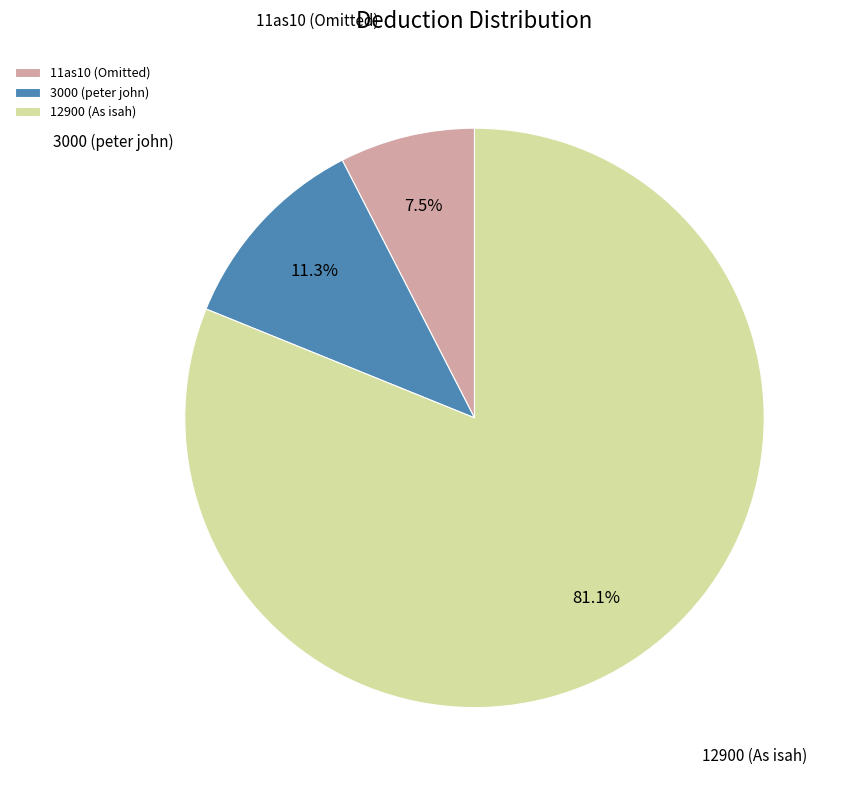

Count the number of slices in the pie.

3